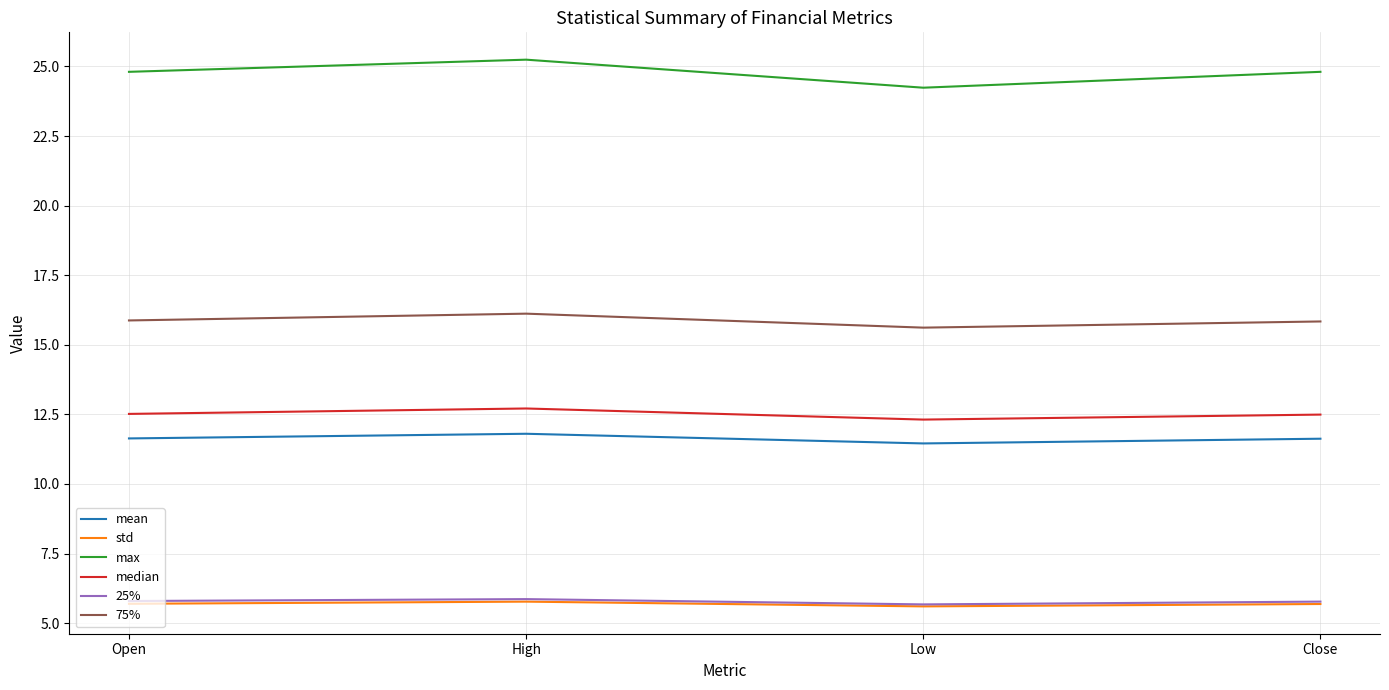

Does the chart display data point markers on the line(s)?

No